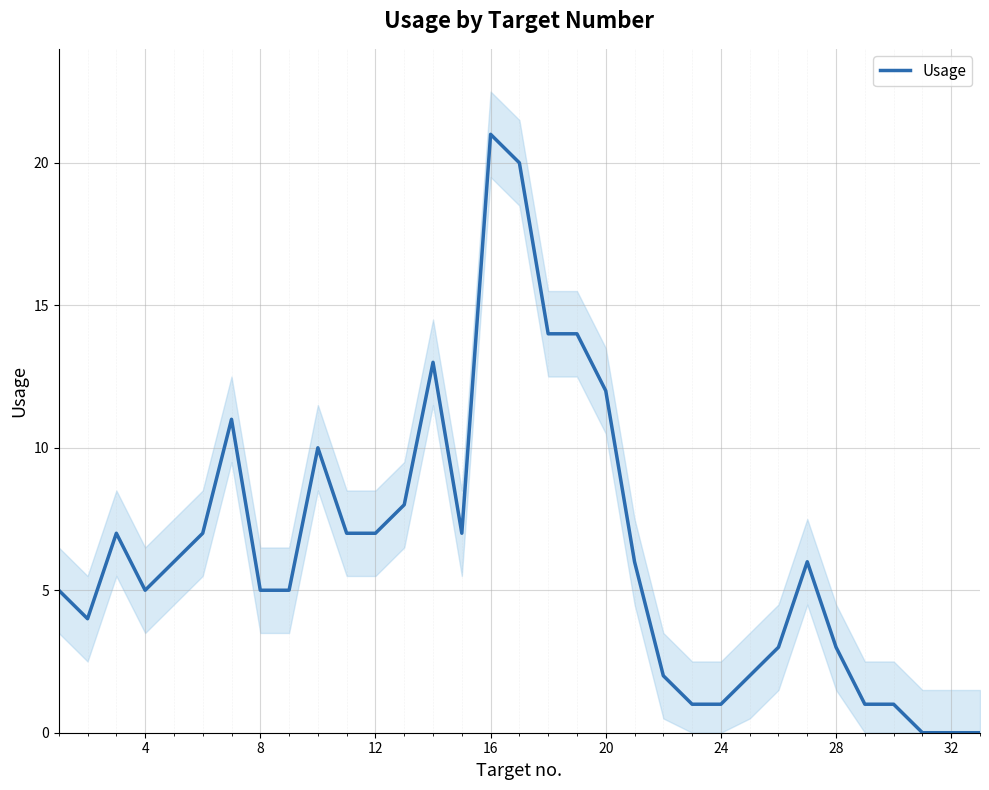

How many interior local valleys (lower than both neighbors) does the data have?

3